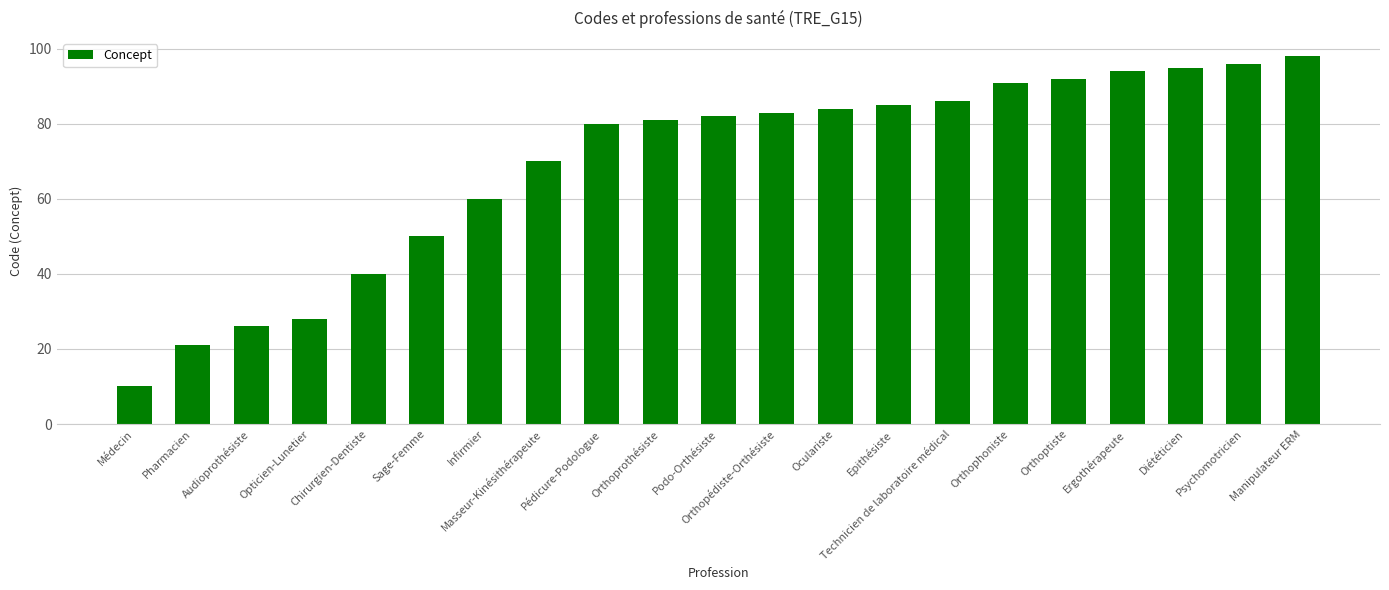

Approximately how many times larger is the value at Pharmacien compared to Epithésiste?

0.2